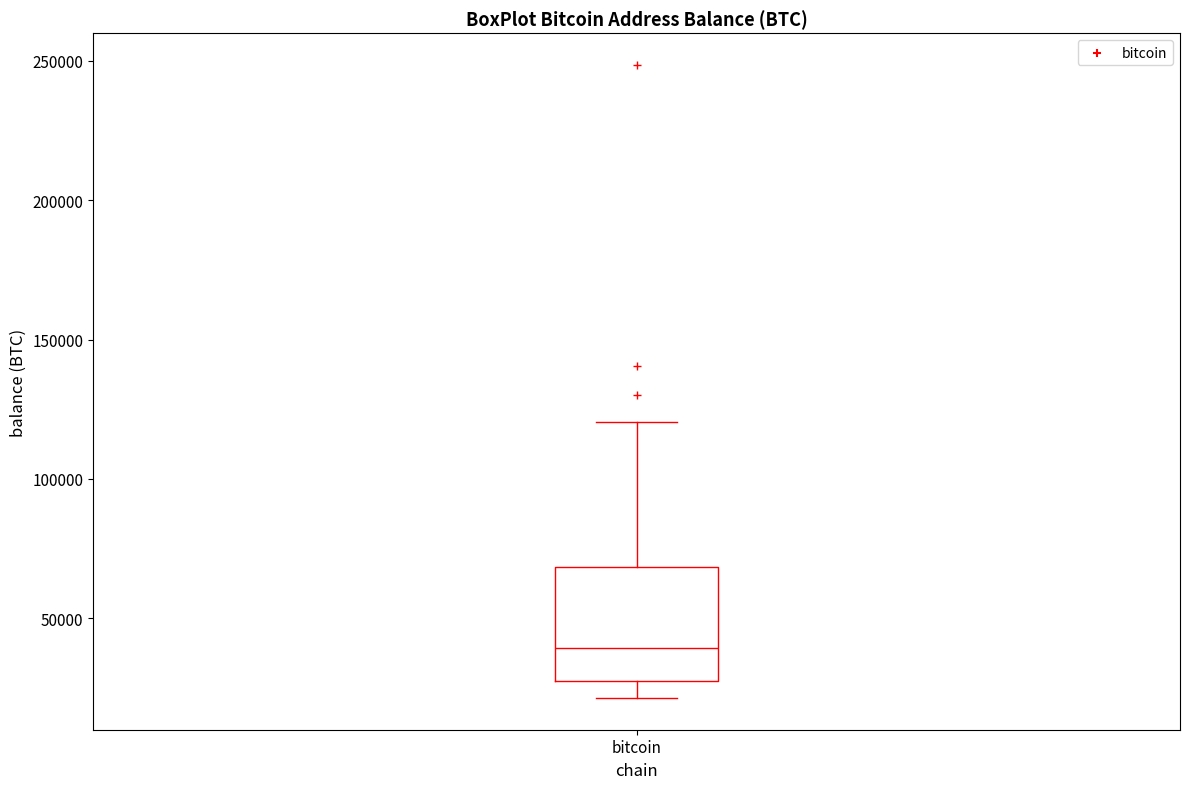

Read this box plot against the y-axis: the position of the median line, the range covered by the box, and the ends of both whiskers. The values are not printed on the chart, so give them approximately, as read against the axis.

median 40000, box 25000 to 70000, whiskers 20000 to 120000